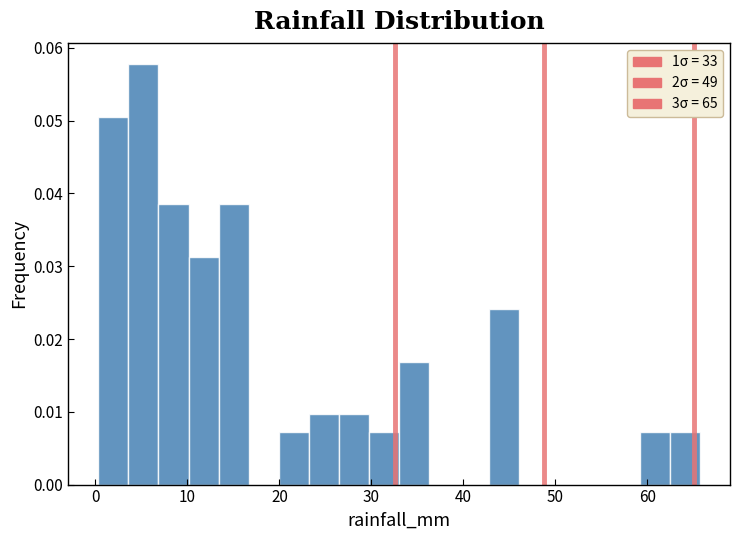

Read against the x-axis, roughly where is the centre of the tallest bar?

5